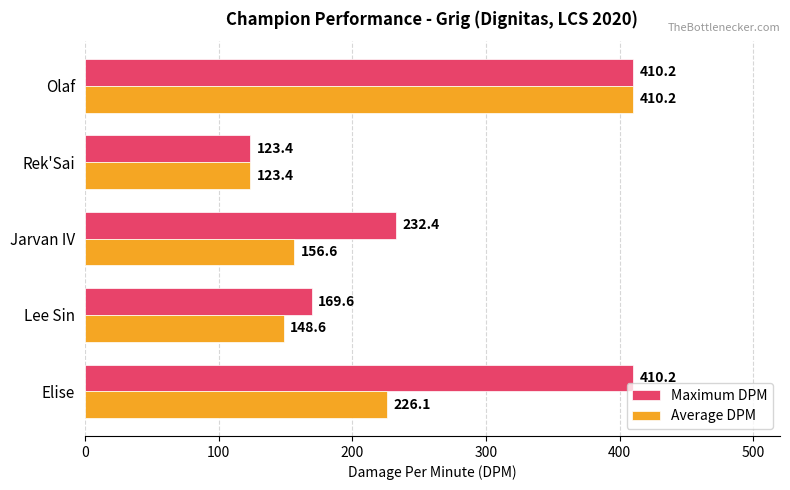

What is the spread (max minus min) of values at Lee Sin?

21.0